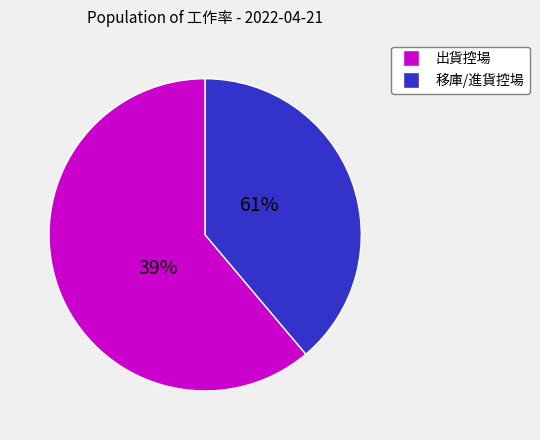

The 李奇泰 slice represents 7% of the pie. True or false?

False